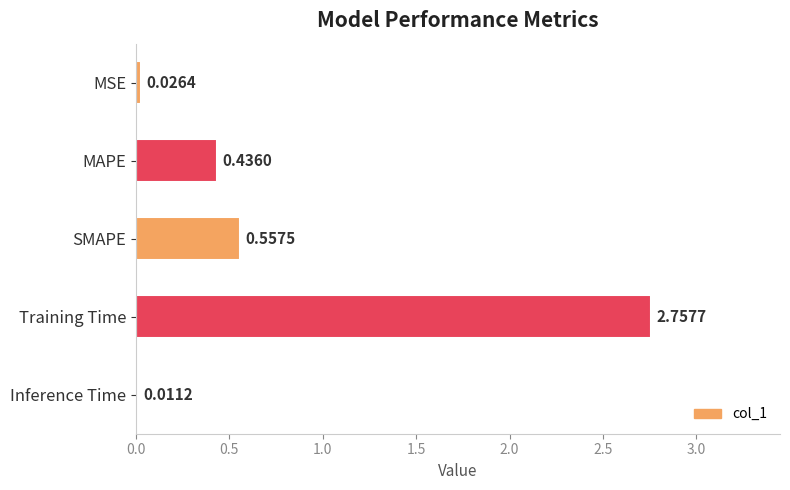

How many data points does each series have?

5